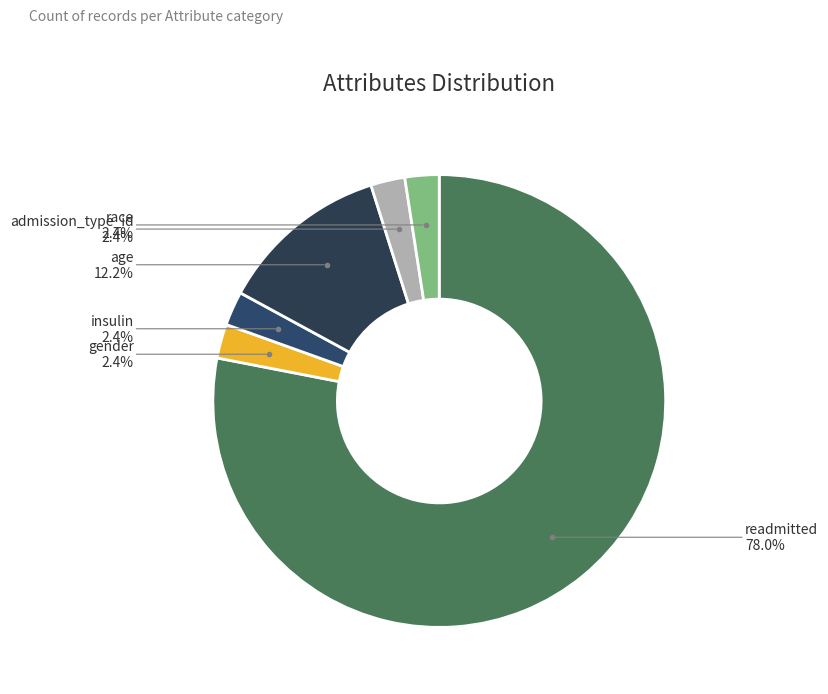

How many segments does this pie chart have?

6